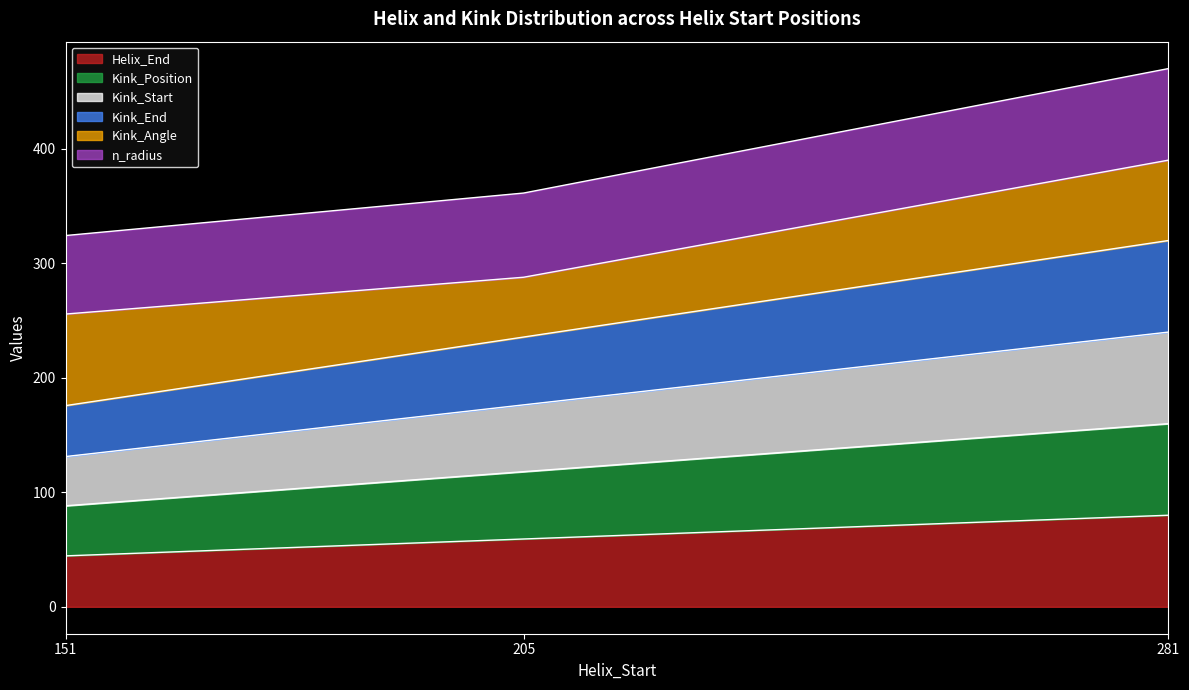

Does the chart display data point markers on the line(s)?

No